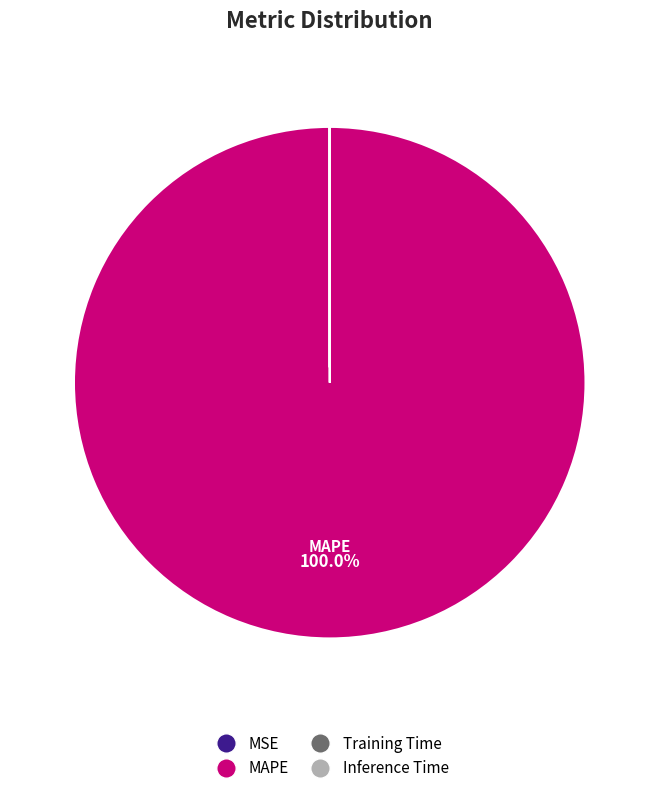

Does any single category account for the majority?

Yes